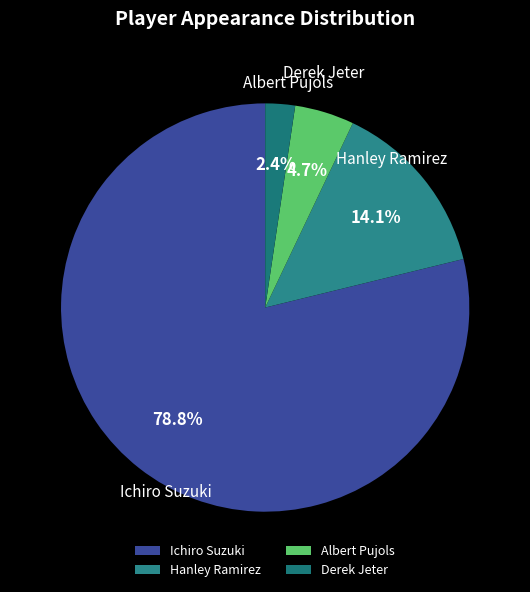

How many segments does this pie chart have?

4